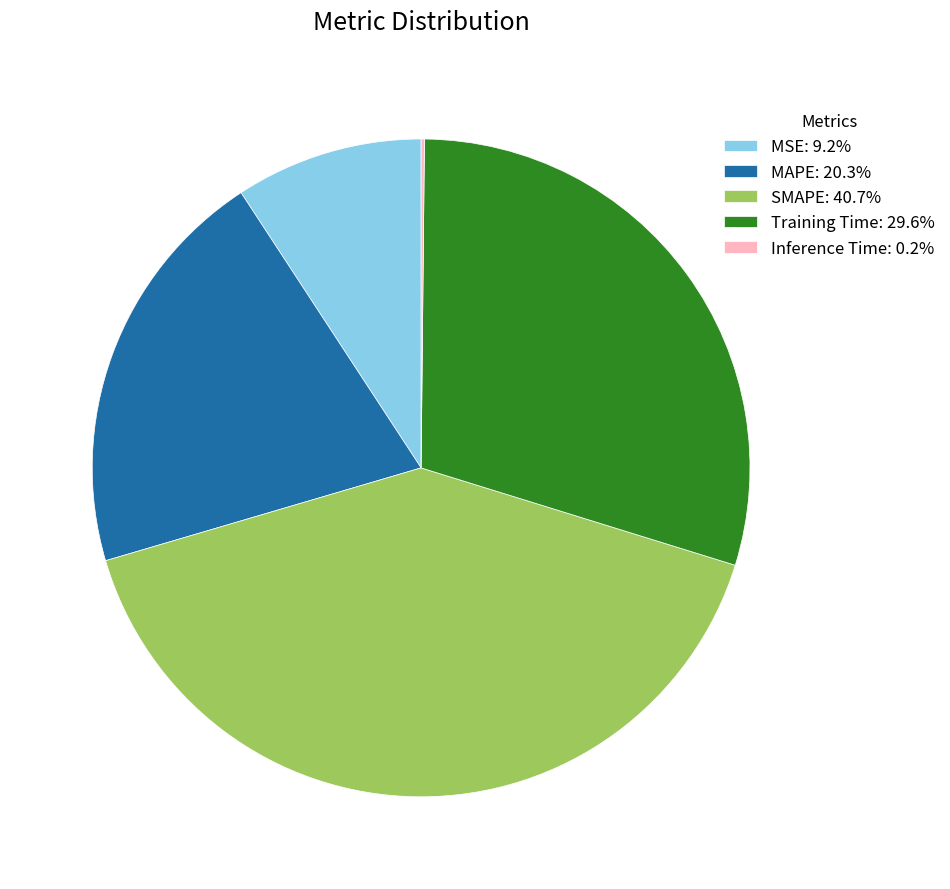

Approximately how many times larger is the value at Training Time: 29.6% compared to SMAPE: 40.7%?

0.7